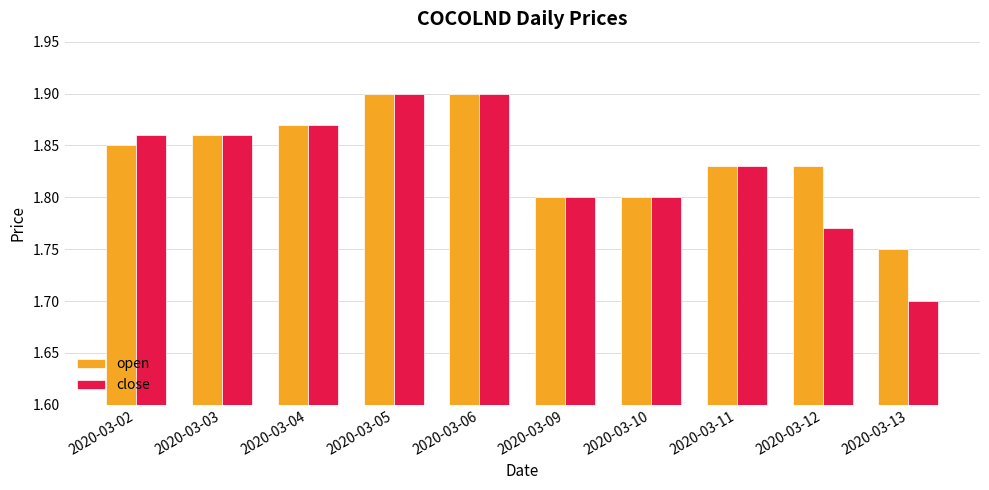

What is the sum of the open values at 2020-03-03 and 2020-03-11?

3.7